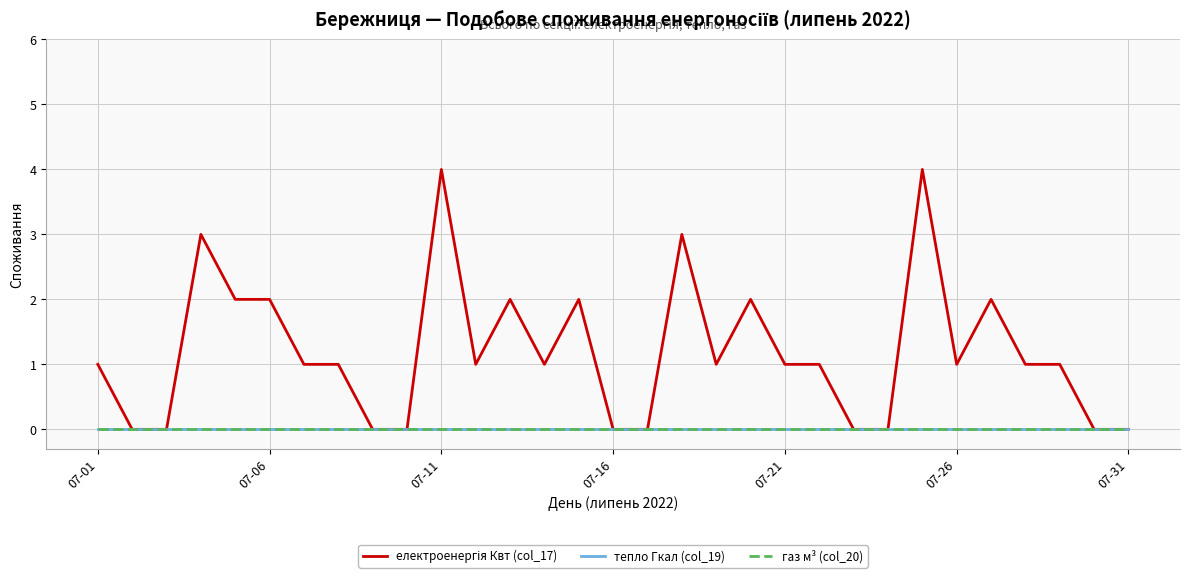

List the series in order of their peak value, highest first.

електроенергія Квт (col_17), тепло Гкал (col_19), газ м³ (col_20)